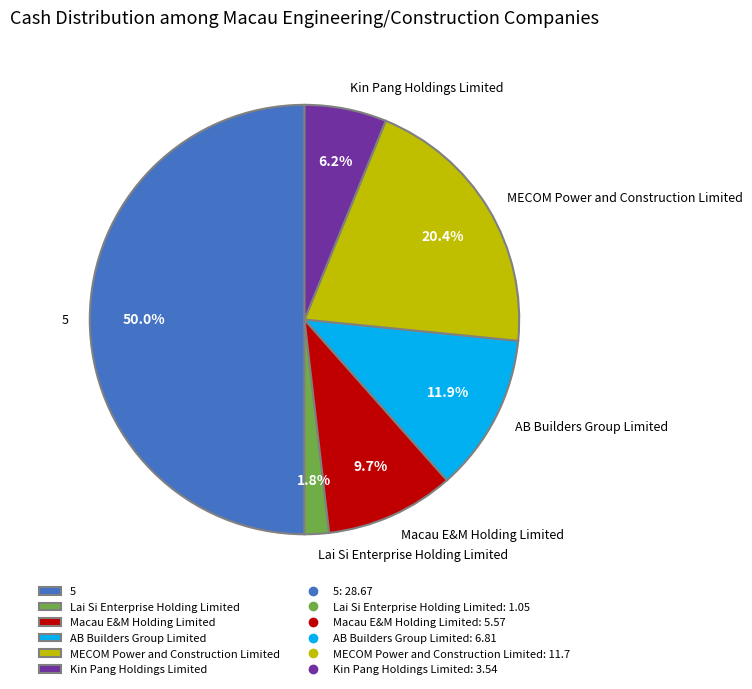

To the nearest percent, what is the difference between the AB Builders Group Limited and Macau E&M Holding Limited slice percentages?

2%